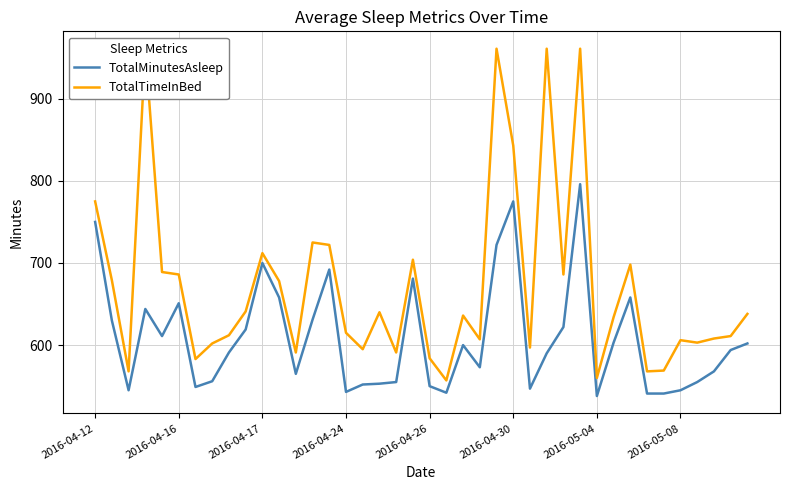

At which category is the sum across all series the highest?

29